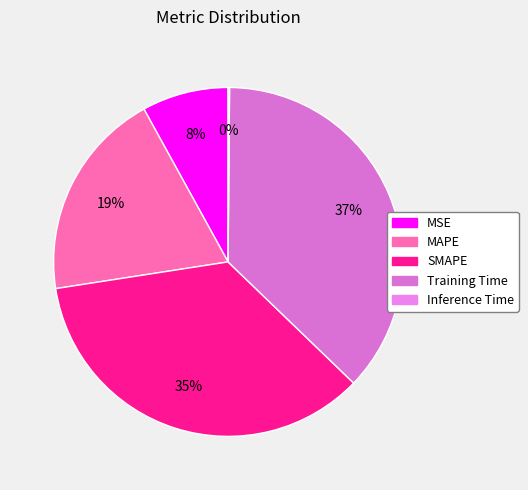

To the nearest percent, what is the difference between the Training Time and Inference Time slice percentages?

37%